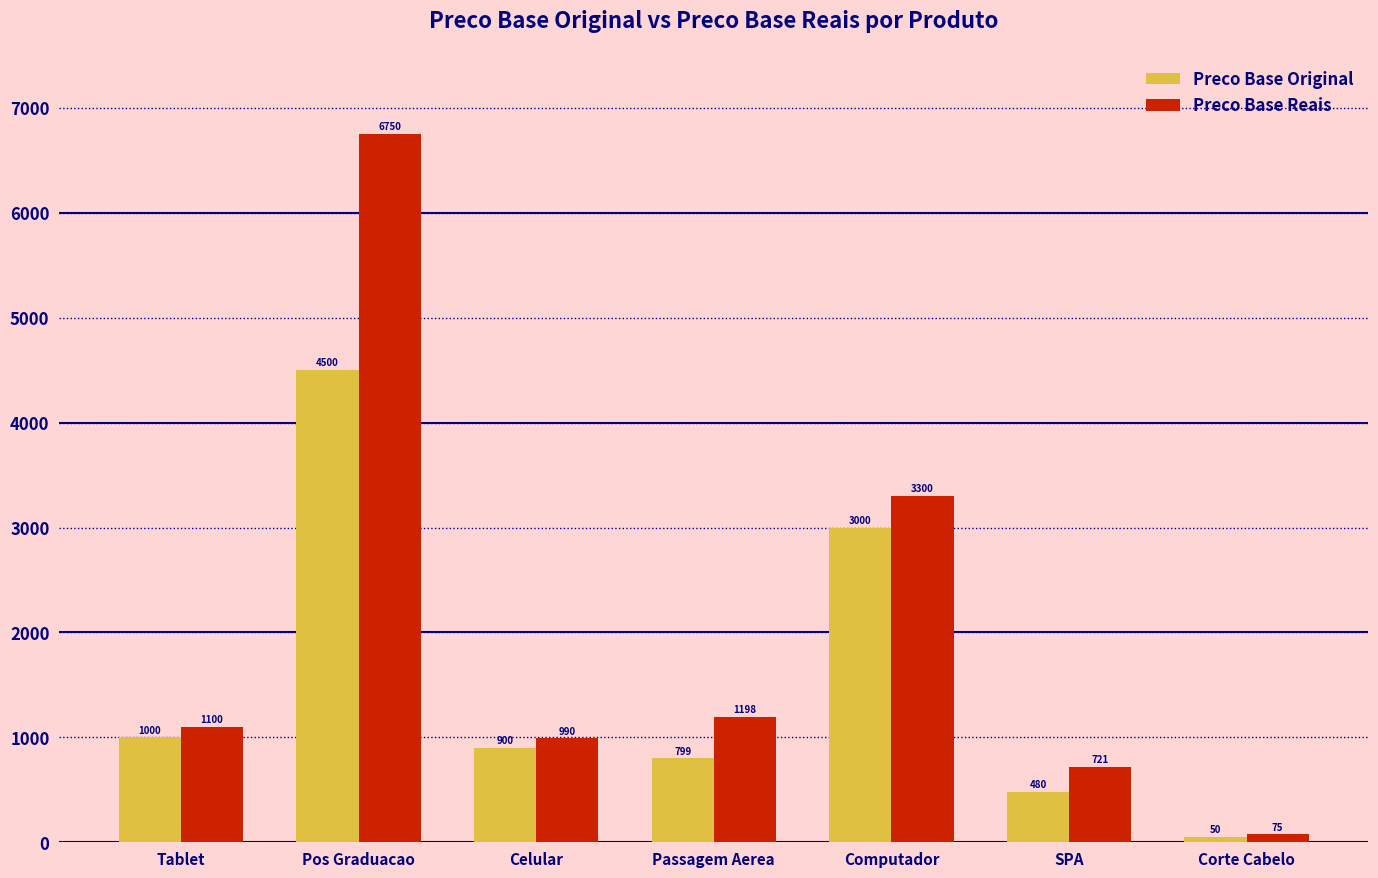

What is the maximum value shown in the chart?

6750.0